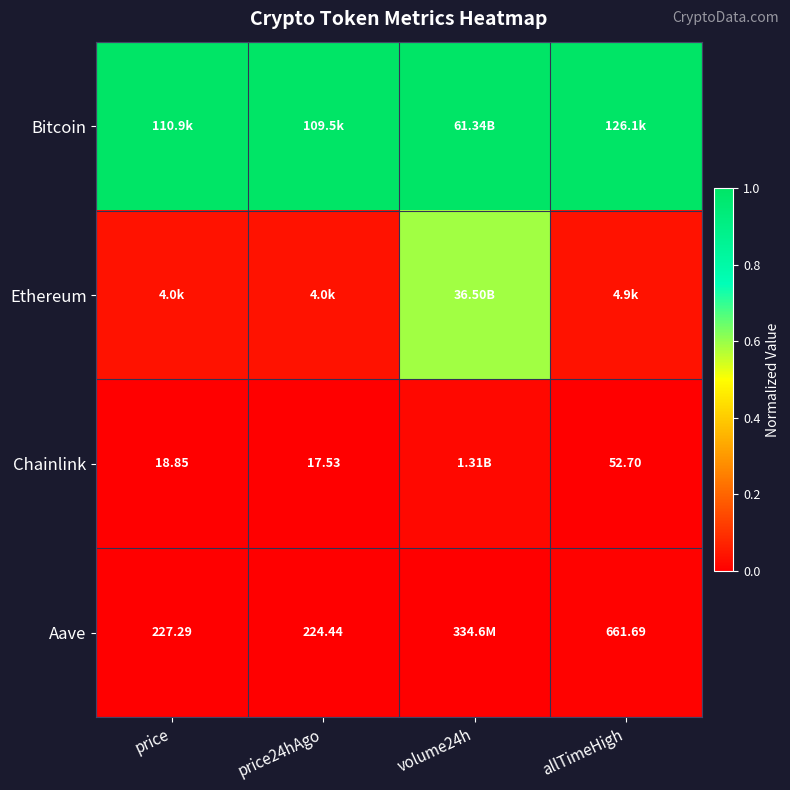

Is the value of Chainlink at allTimeHigh greater than the value of Bitcoin at price?

No